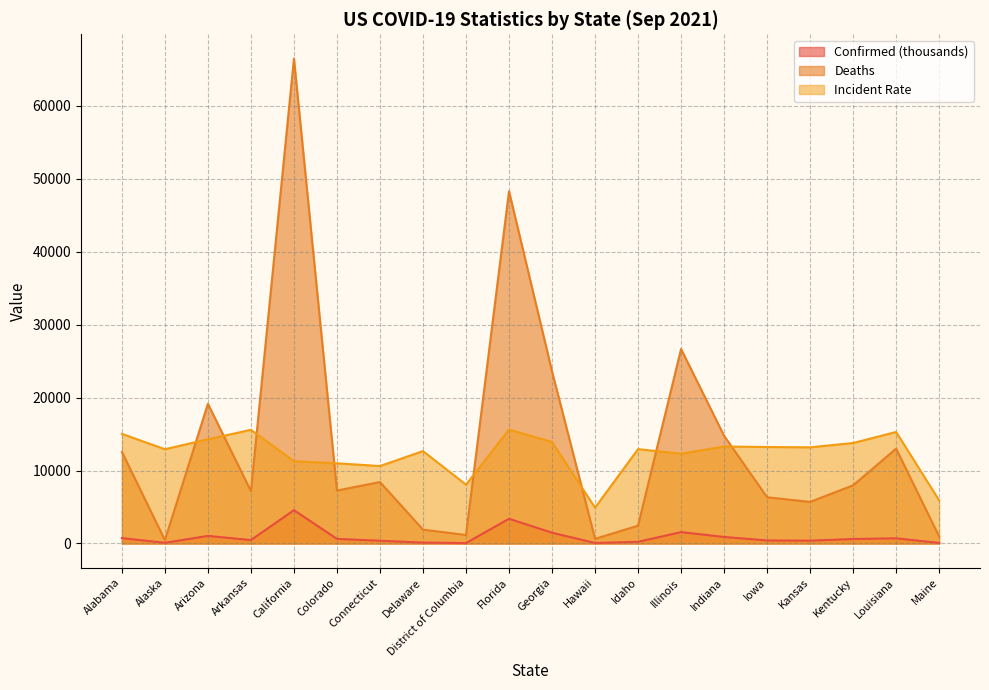

At which category does Deaths reach its first local valley?

Alaska